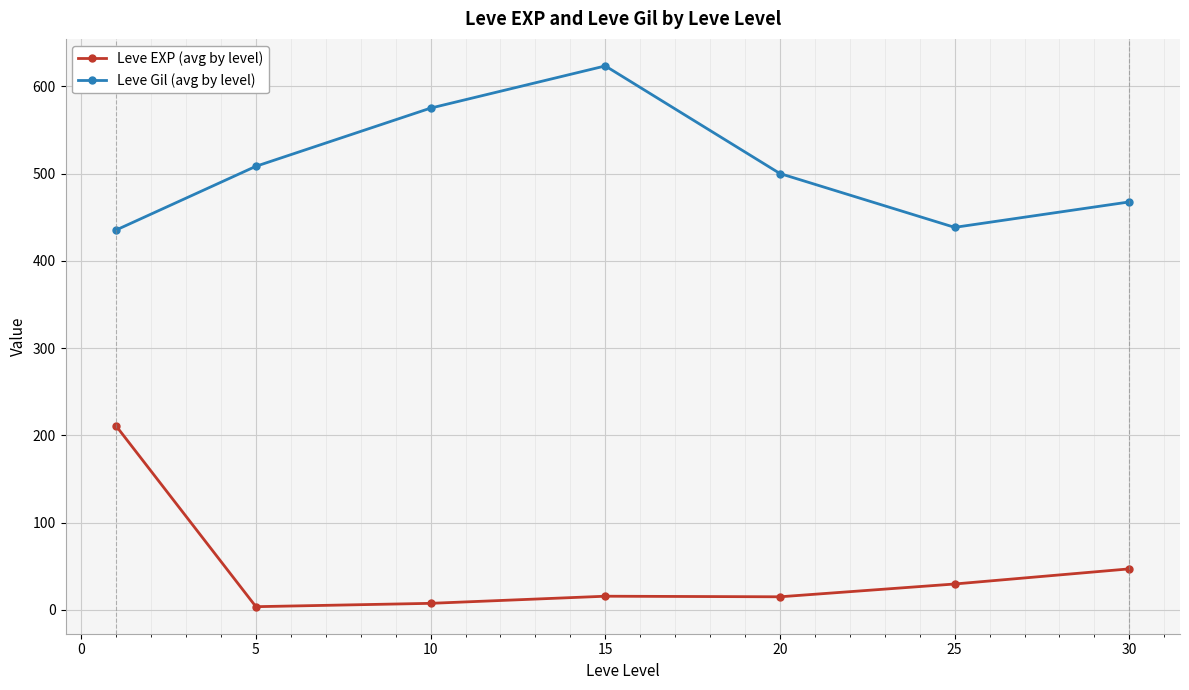

At how many categories does at least one series exceed 370?

7